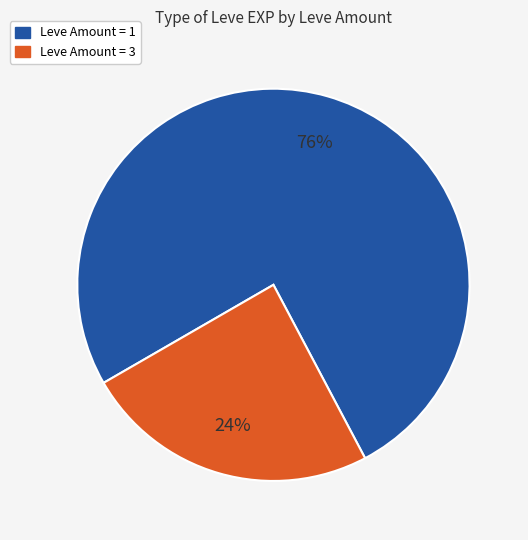

To the nearest percent, what is the average slice percentage?

50%